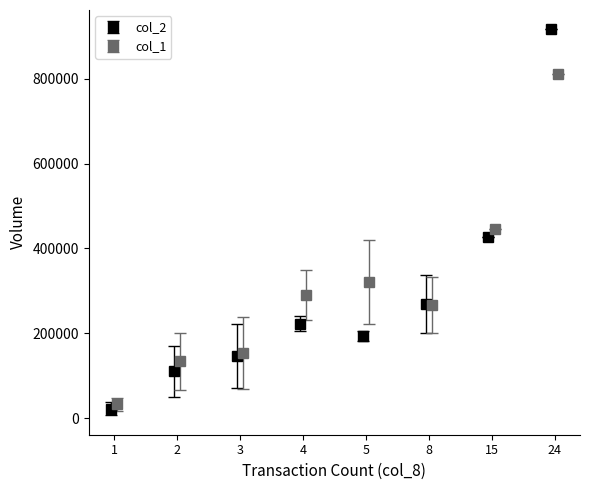

Which series has the largest range (max minus min)?

col_2